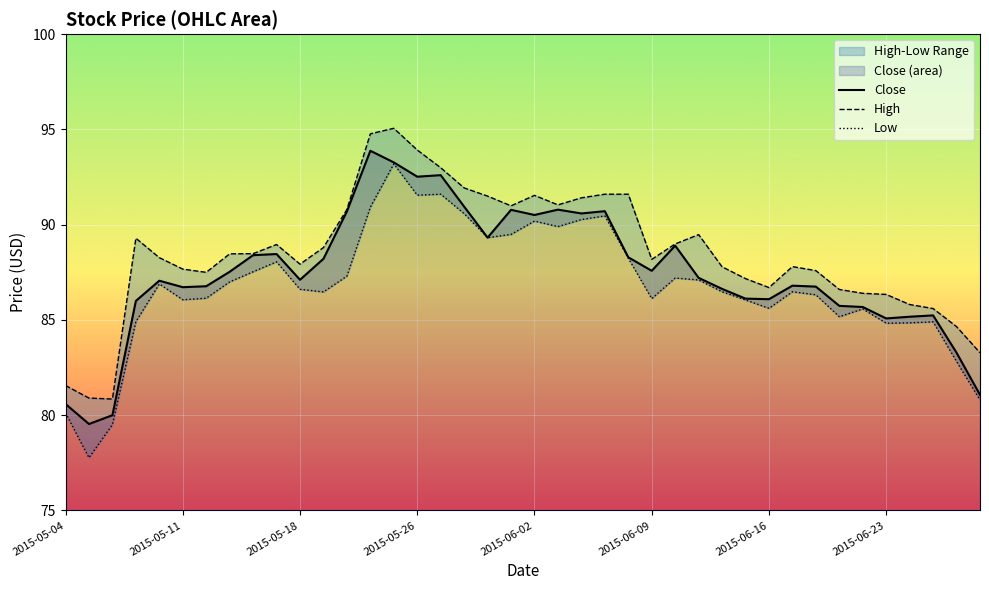

List the series in order of their peak value, lowest first.

Low, Close, High